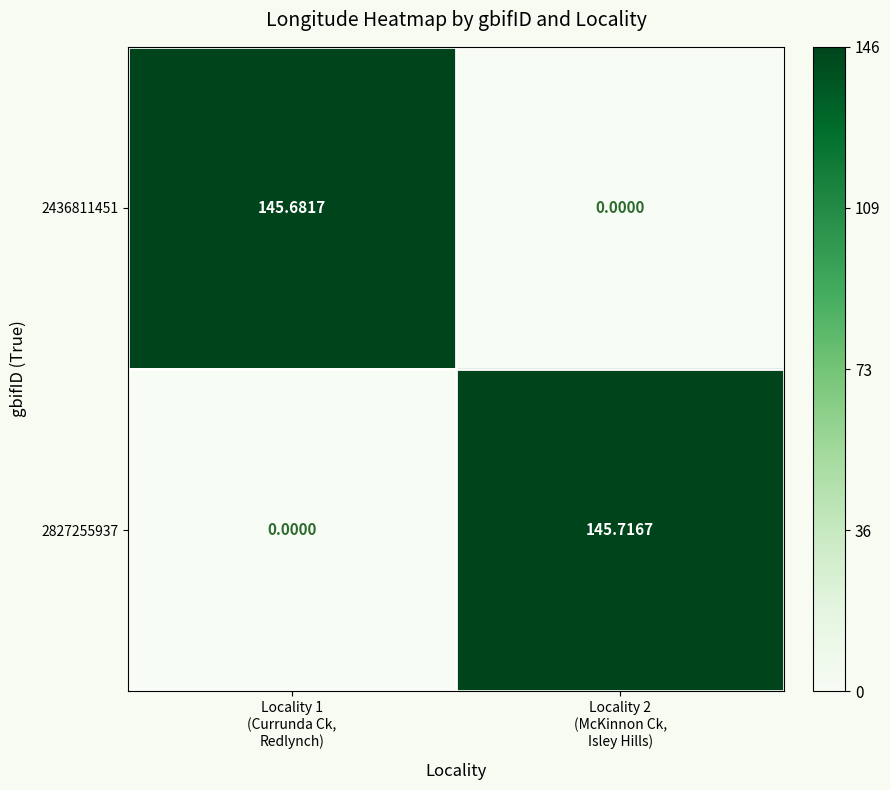

Count the number of data series in this chart.

2